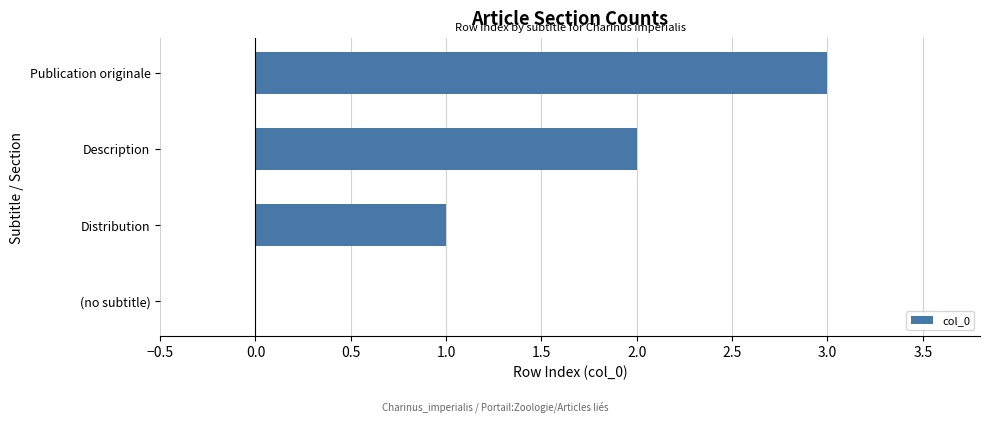

What is the sum of all values?

6